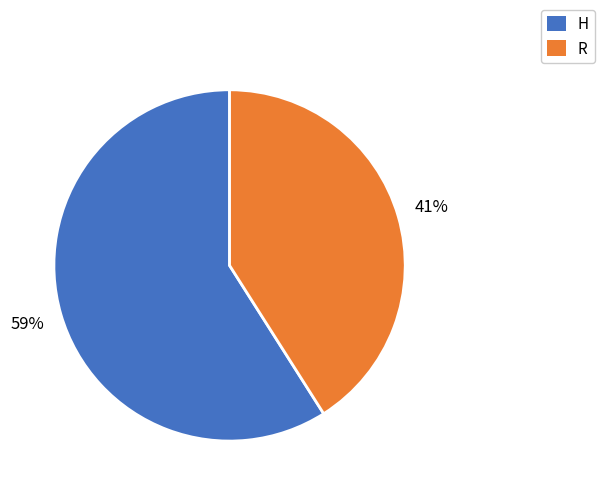

Which slice represents more than half of the pie?

H